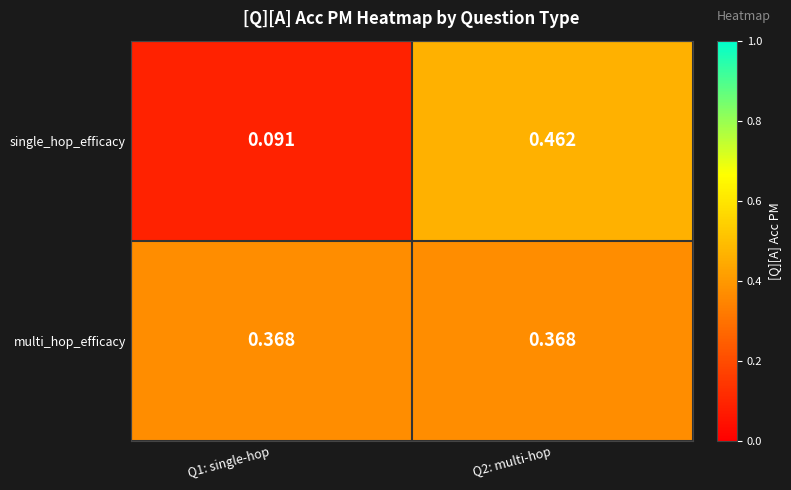

Which series has the widest spread of values?

single_hop_efficacy